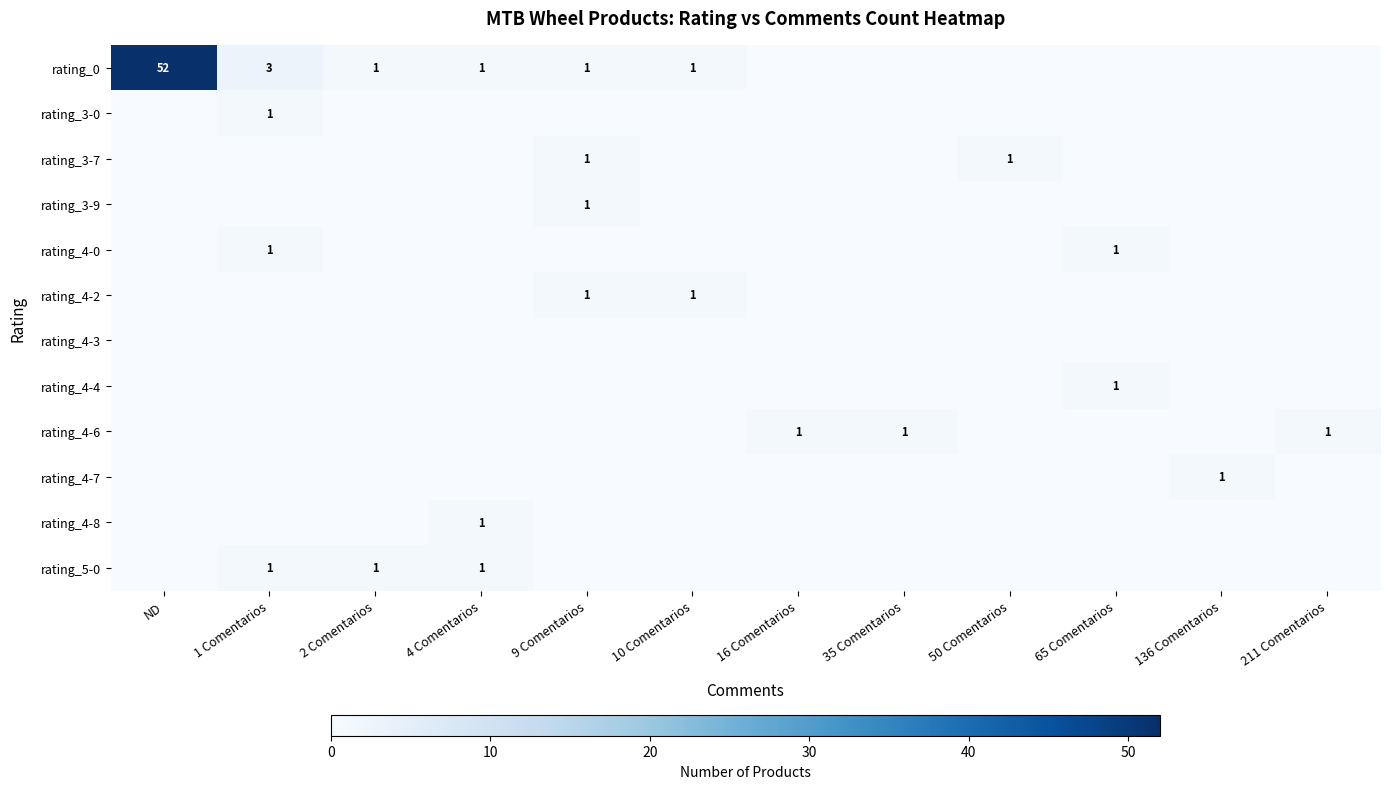

The value of rating_0 at 2 Comentarios is 1. True or false?

True